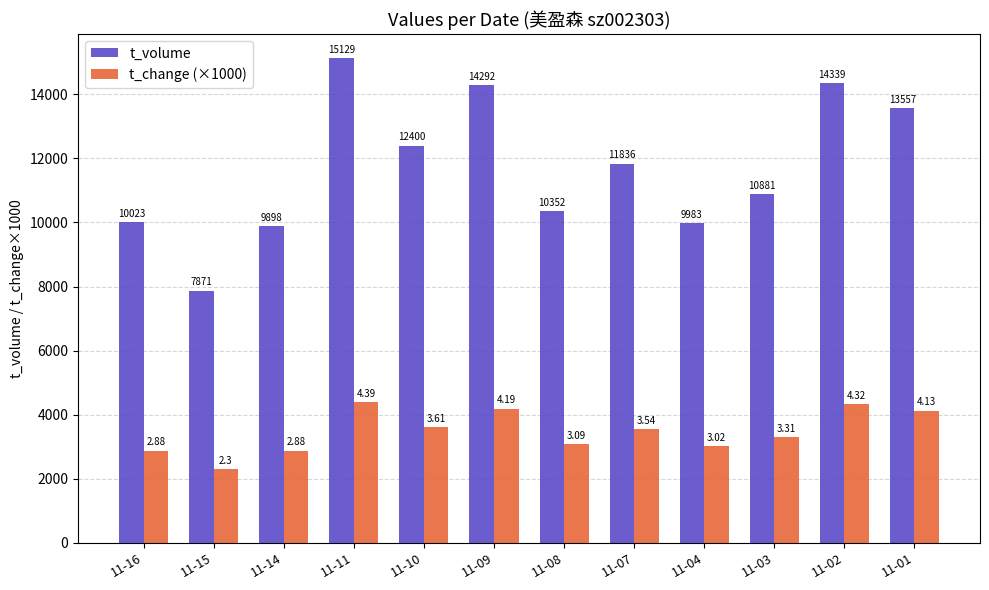

What is the highest value of the t_change (×1000) series?

4390